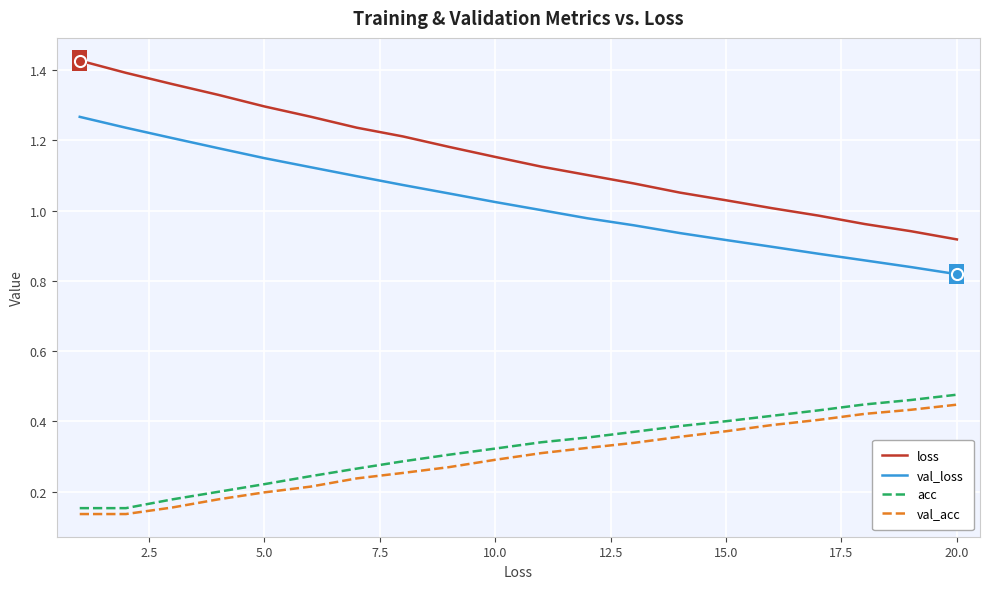

What are all the series names shown in the legend?

loss, val_loss, acc, val_acc